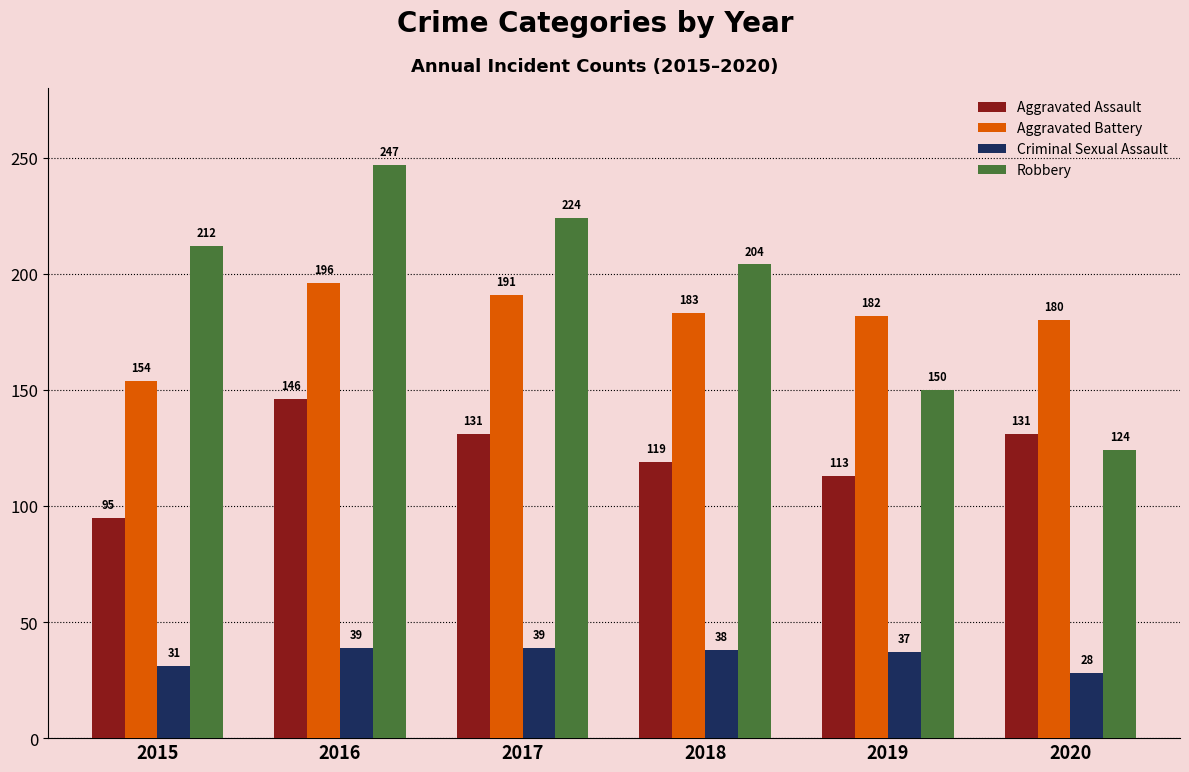

Which series has the widest spread of values?

Robbery